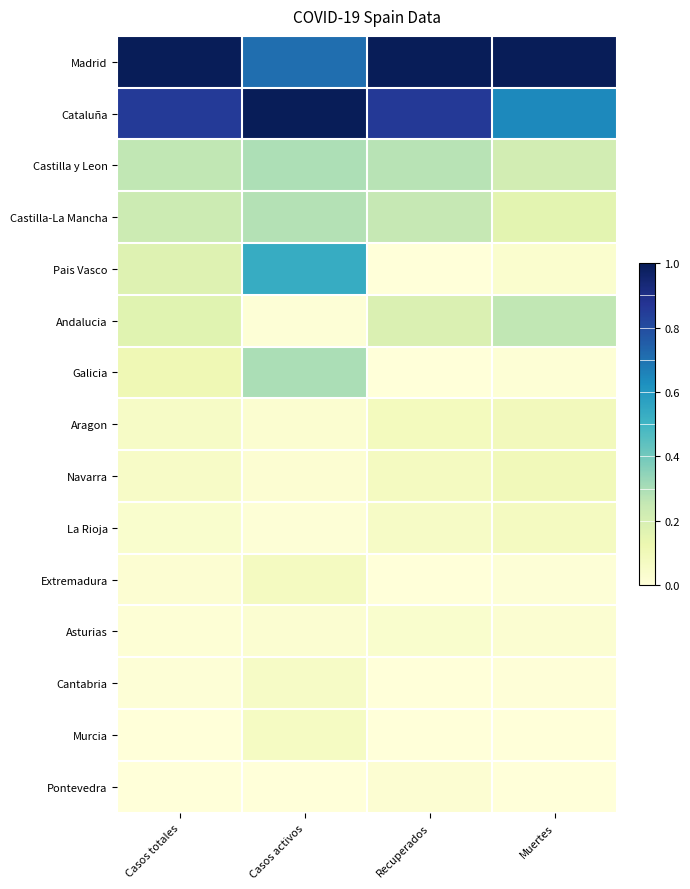

What is the difference between the highest and lowest values at Casos totales?

1.0